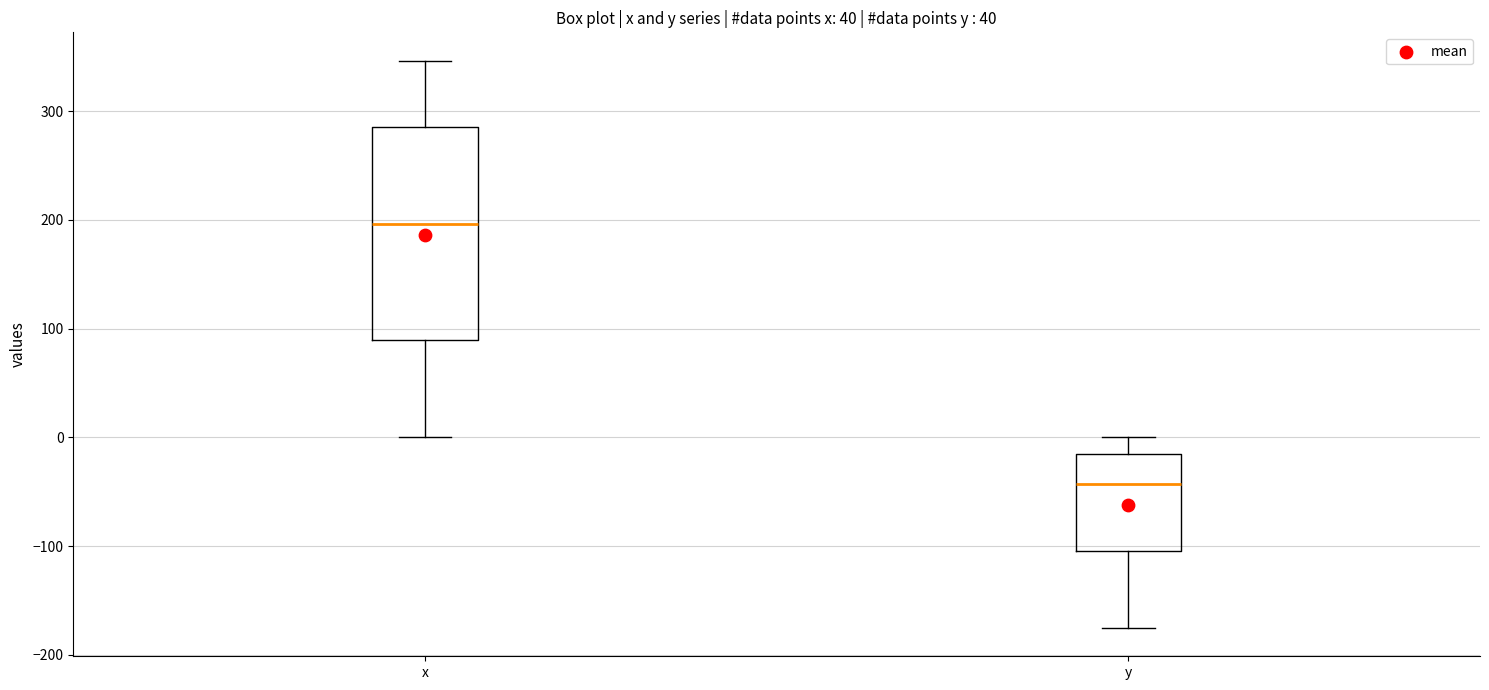

Comparing the boxes themselves (not the whiskers), which one is the tallest?

x